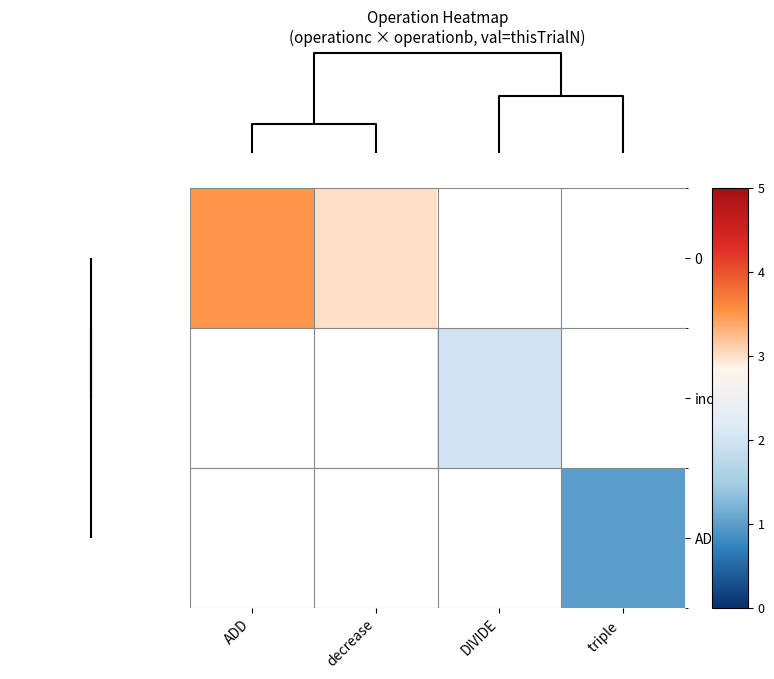

What is the minimum value shown in the chart?

1.0